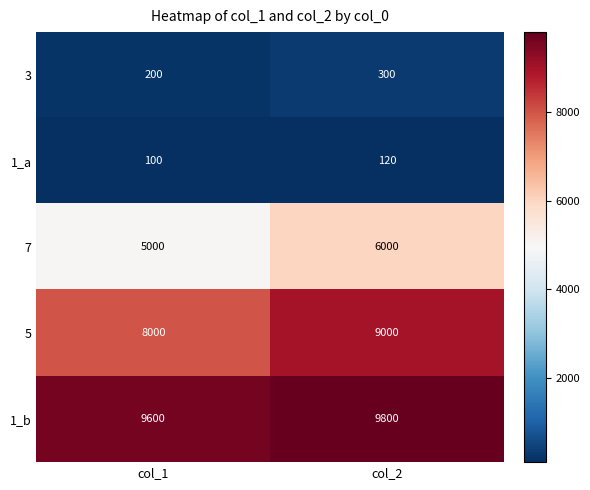

What is the difference between the 3 values at col_2 and col_1?

100